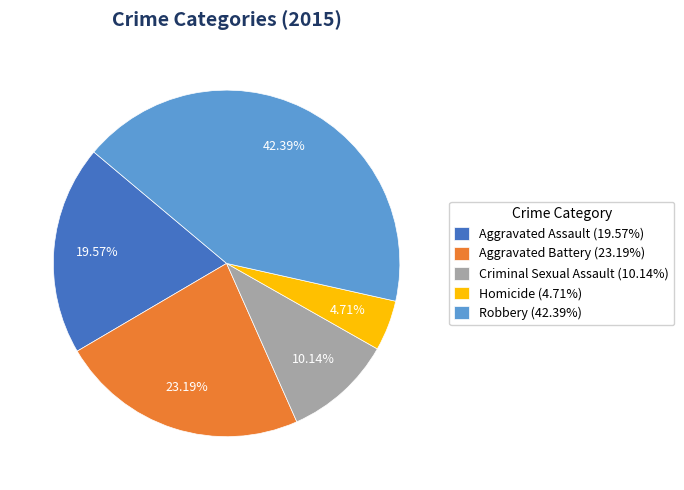

To the nearest percent, what is the difference between the Criminal Sexual Assault and Homicide slice percentages?

5%